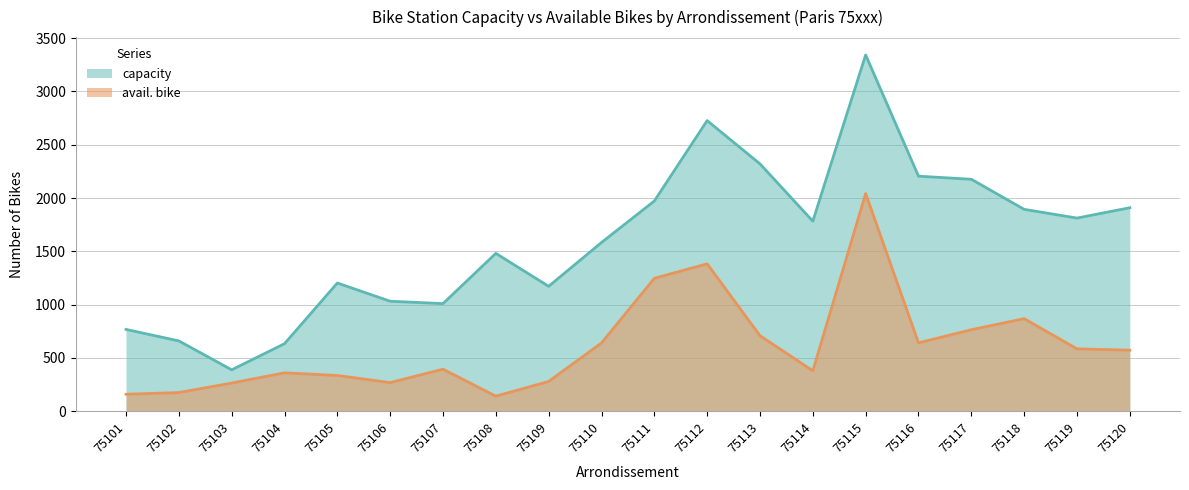

What is the sum of the avail. bike values at 75105 and 75114?

716